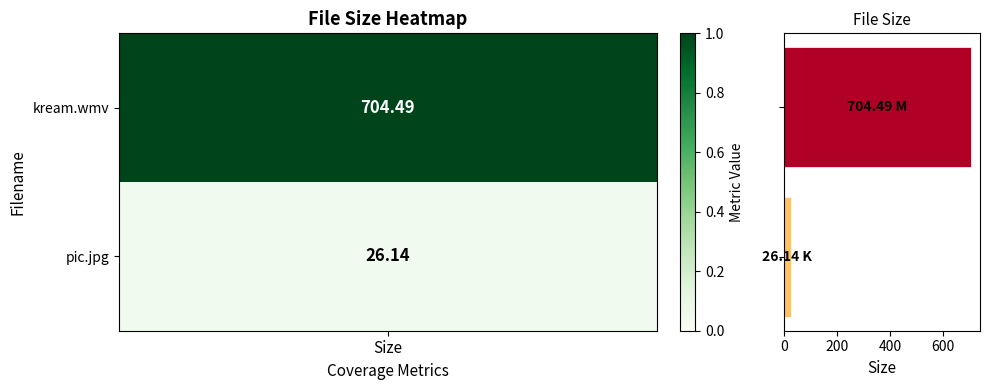

What is the maximum value shown in the chart?

704.5